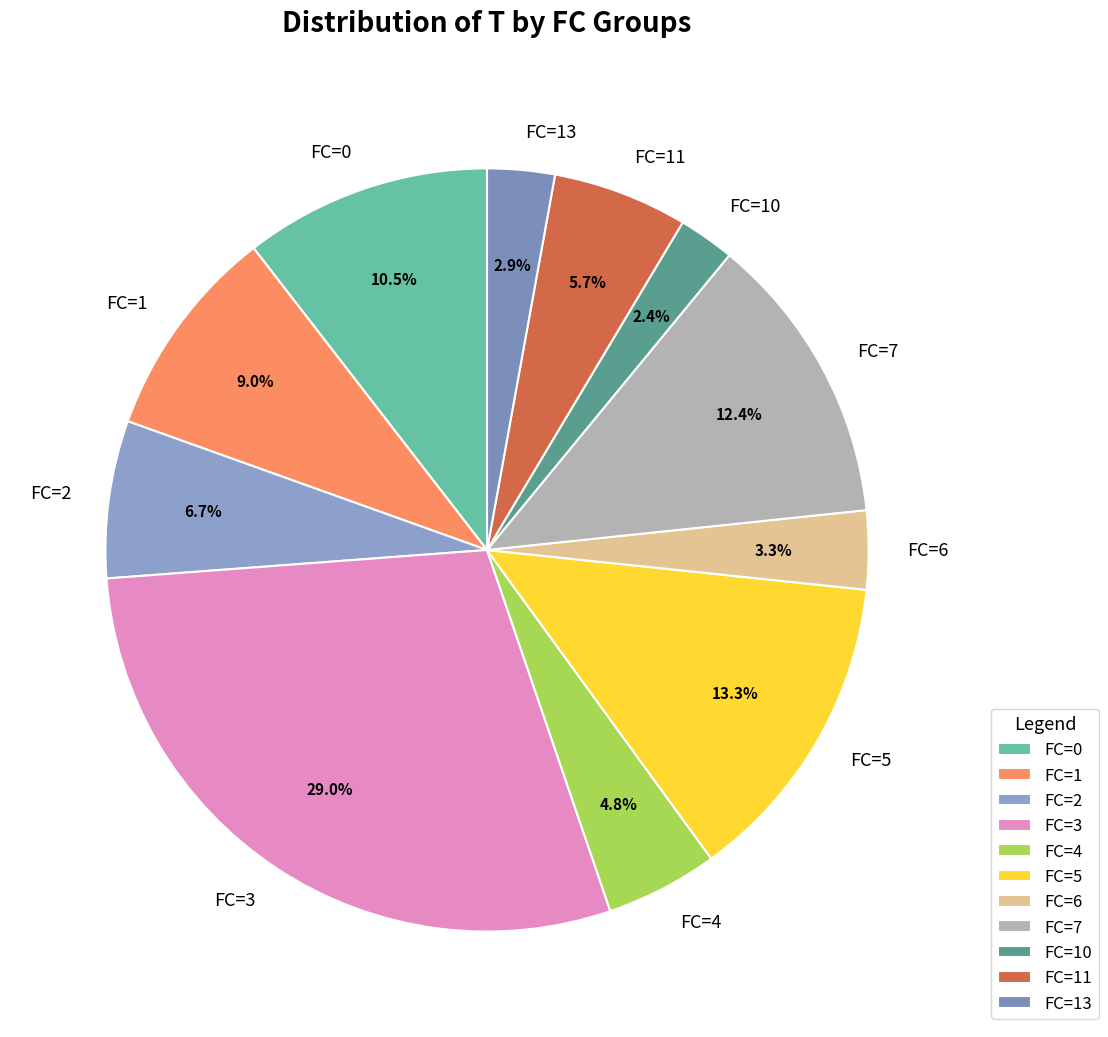

Does any single category account for the majority?

No